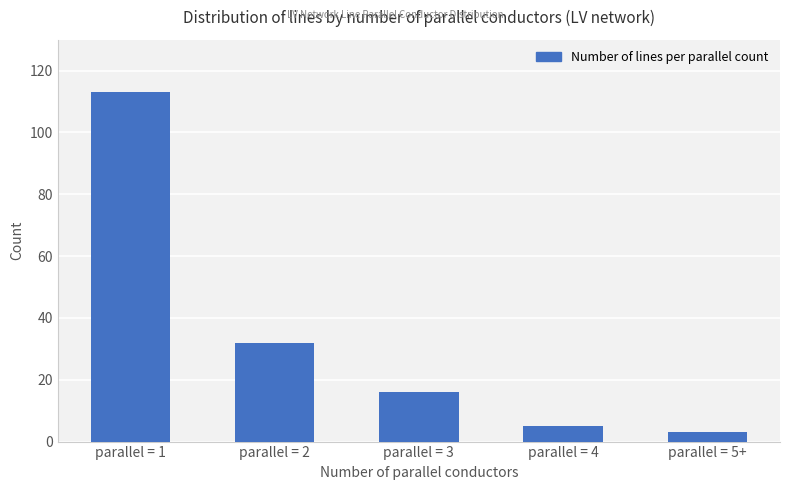

Where is the data nearest to the value 58?

parallel = 2